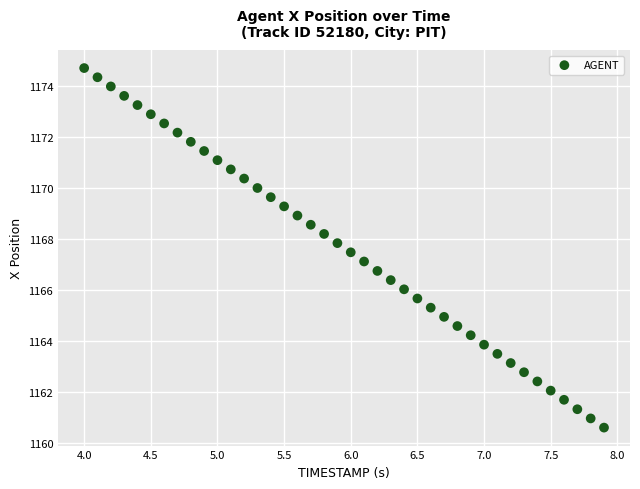

What is the range of X values (max minus min)?

3.9